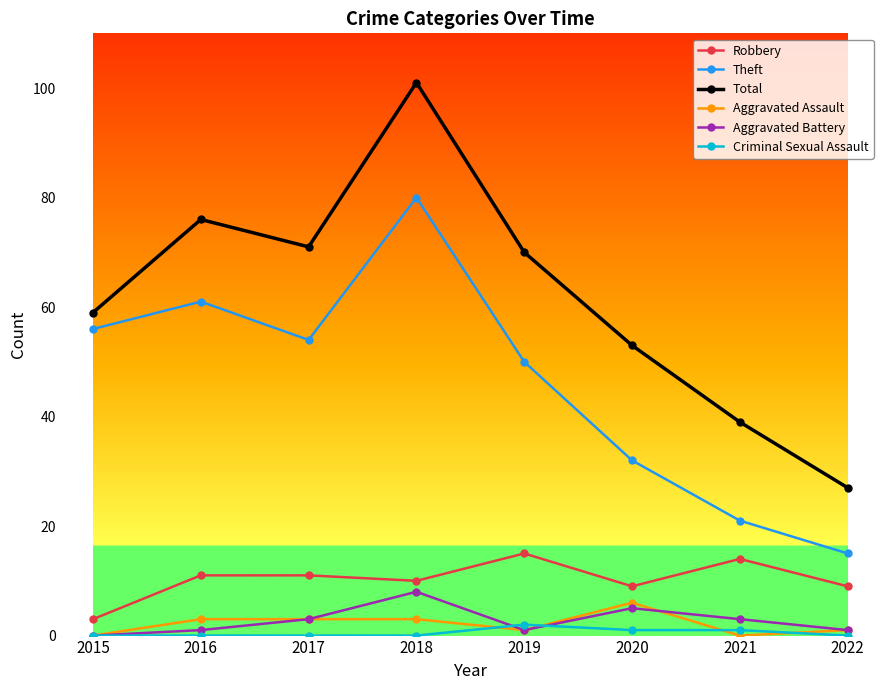

List the series in order of their peak value, lowest first.

Criminal Sexual Assault, Aggravated Assault, Aggravated Battery, Robbery, Theft, Total